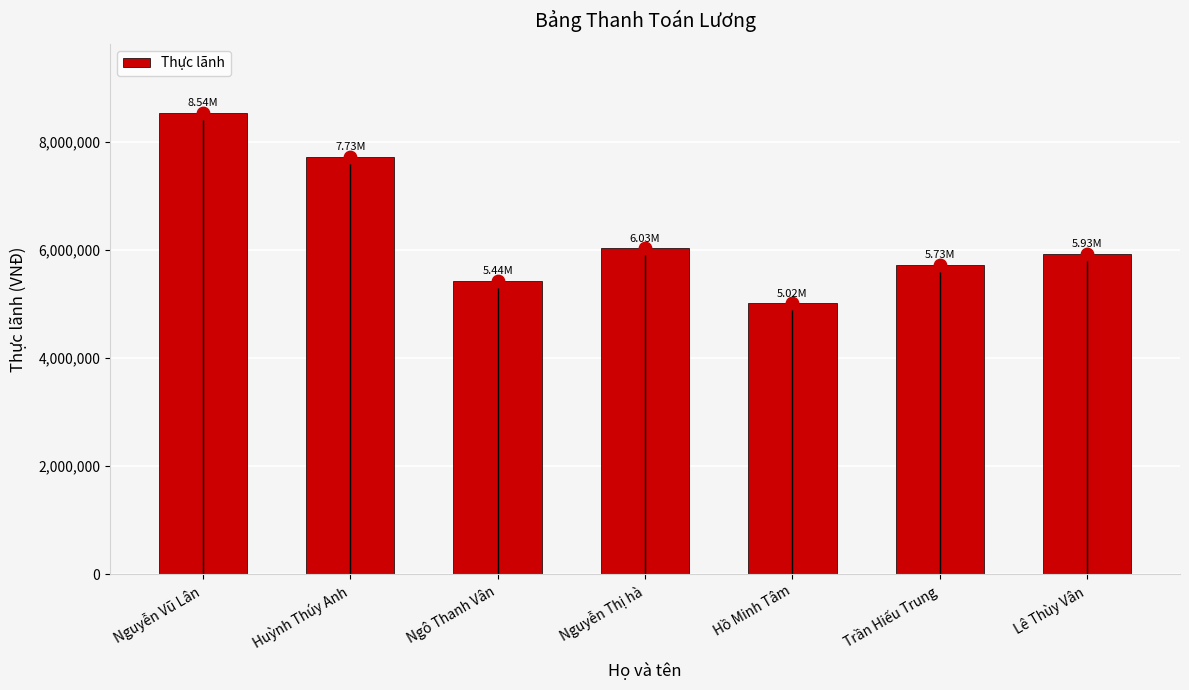

Between Ngô Thanh Vân and Lê Thùy Vân, which is larger?

Lê Thùy Vân